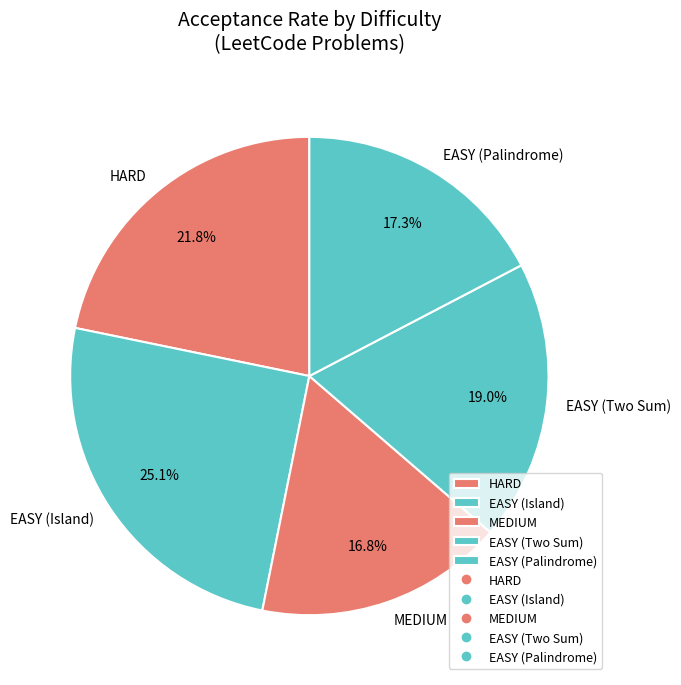

Which has a higher value, EASY (Island) or EASY (Palindrome)?

EASY (Island)